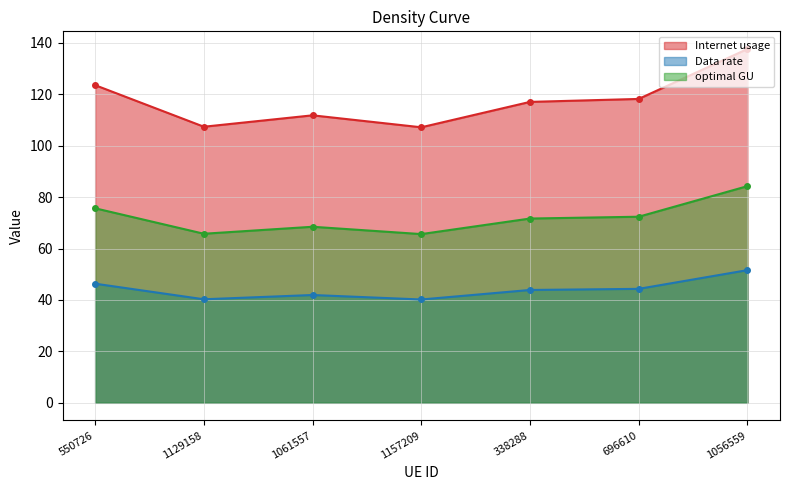

How many data points does each series have?

7